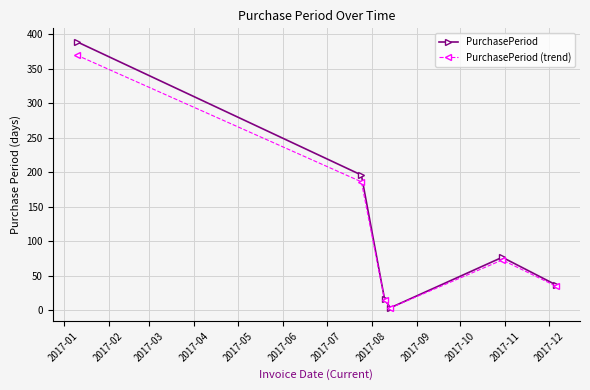

In PurchasePeriod (trend), how many points are higher than both neighbors (excluding endpoints)?

1